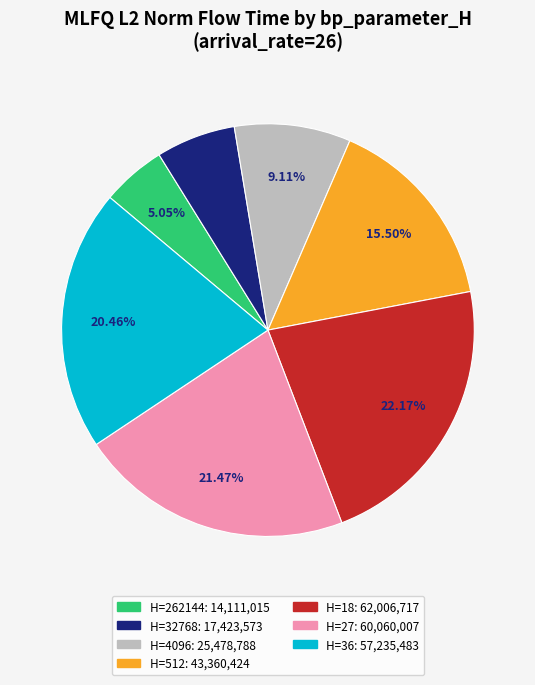

Is there a majority slice in this chart?

No